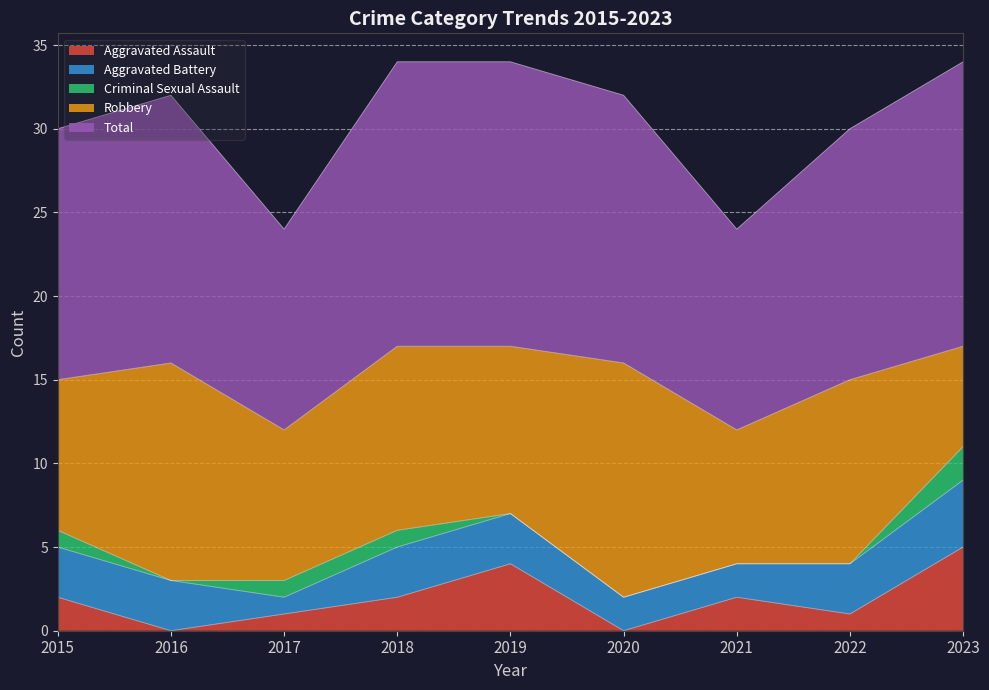

At how many categories does at least one series exceed 15?

5